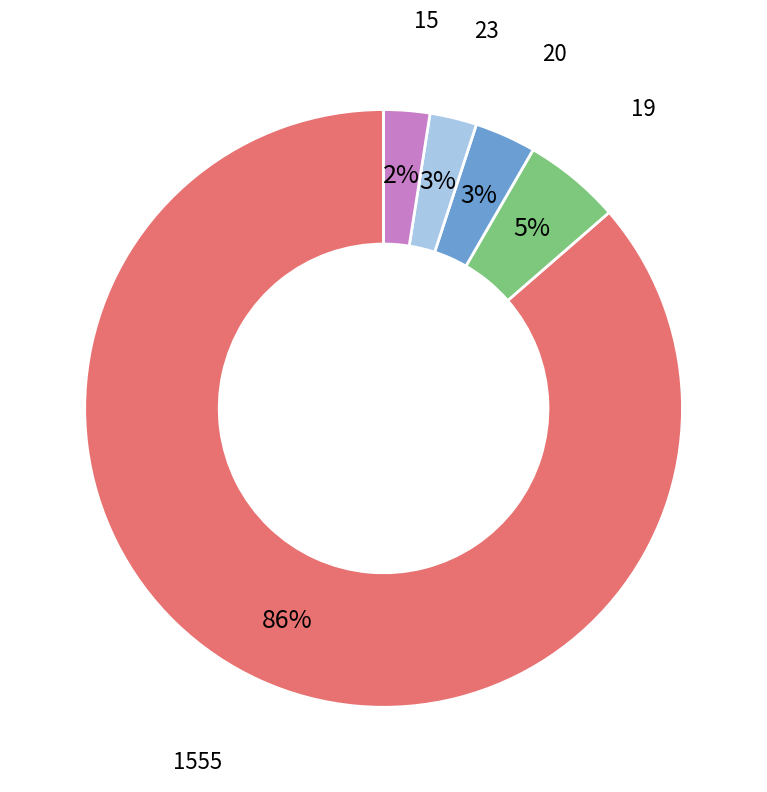

Is there a majority slice in this chart?

Yes